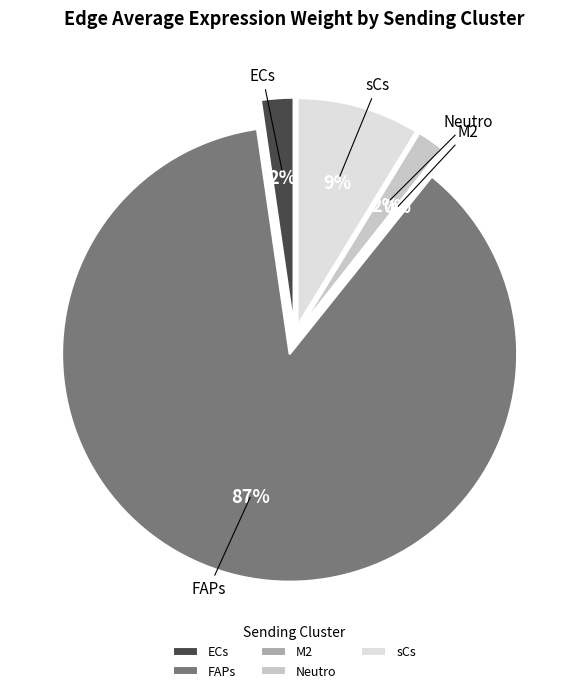

To the nearest percent, what is the average slice percentage?

20%